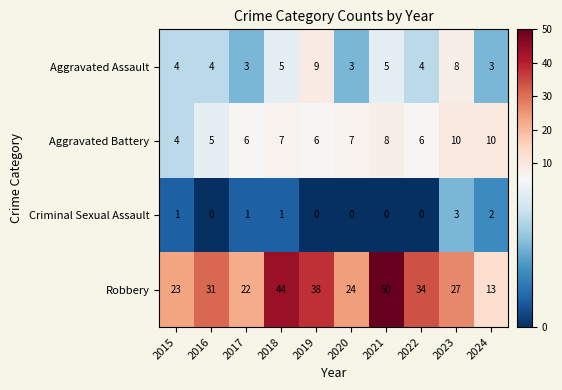

Is it true that Robbery equals 44 at 2018?

True